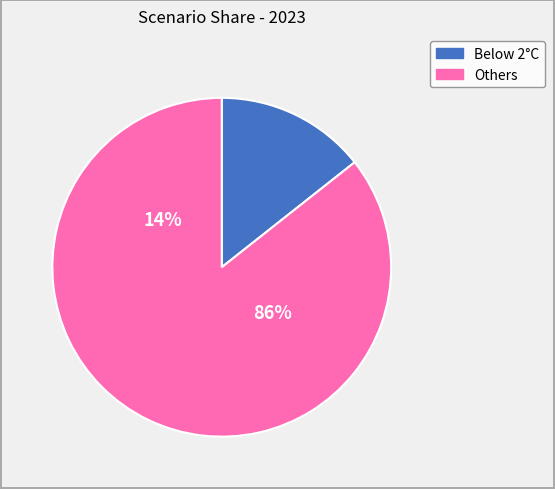

Is it true that Delayed transition is 24% of the pie?

False